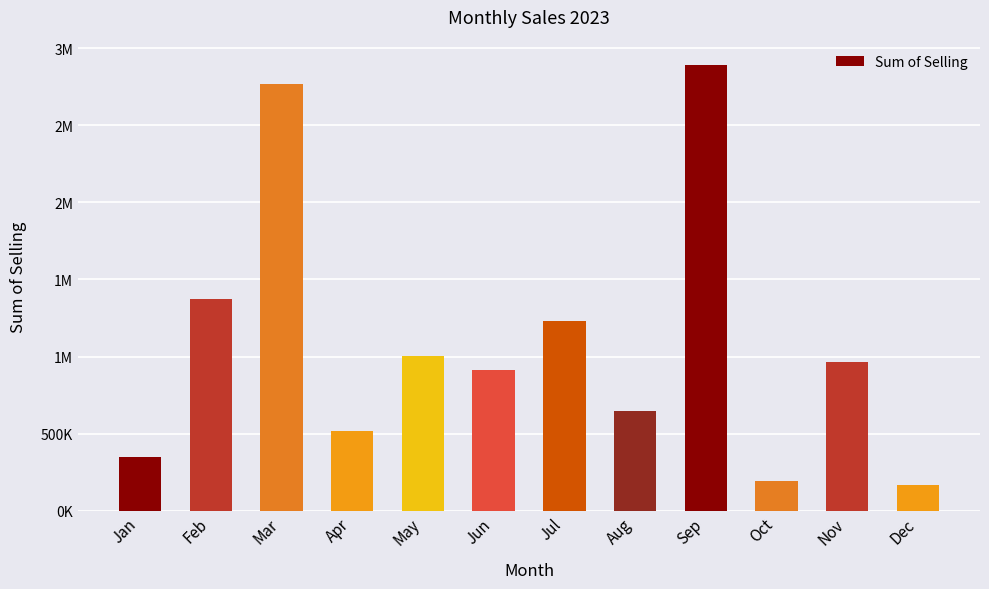

Does the chart contain any negative values?

No